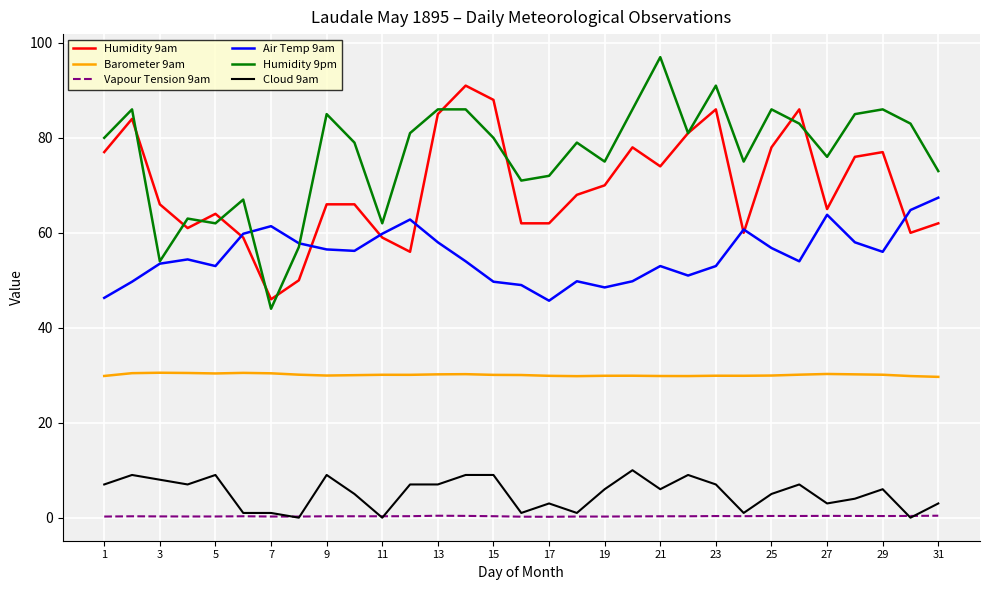

Which series has the largest range (max minus min)?

Humidity 9pm